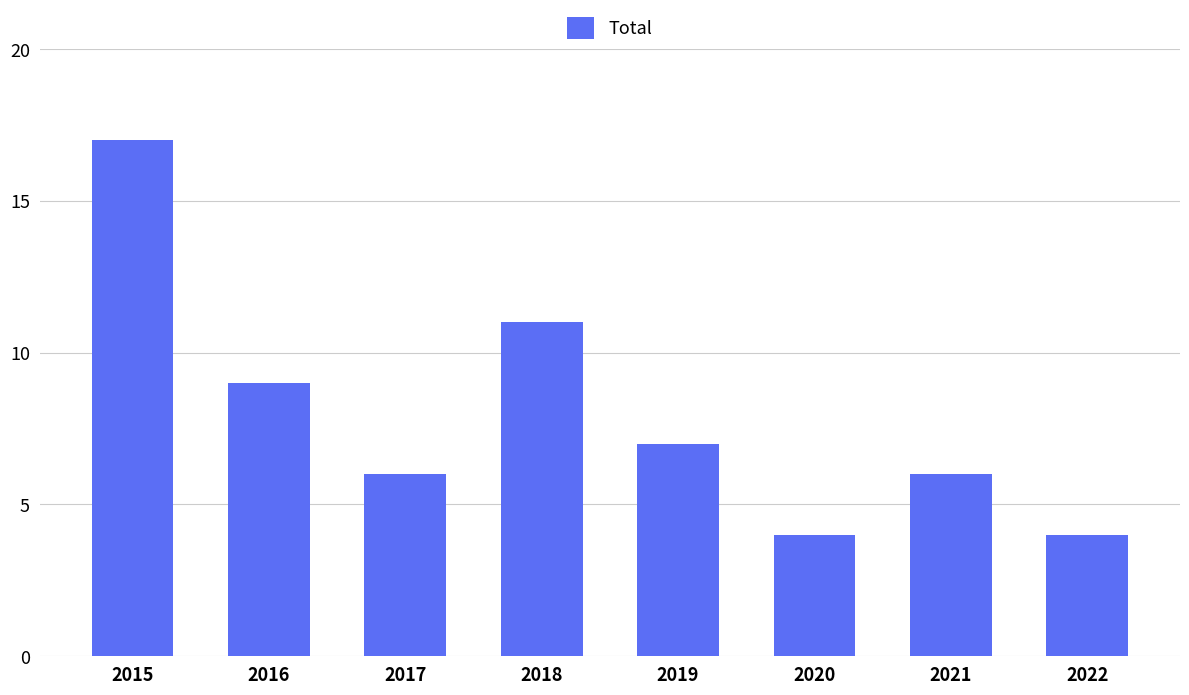

What value does the data have at 2018?

11